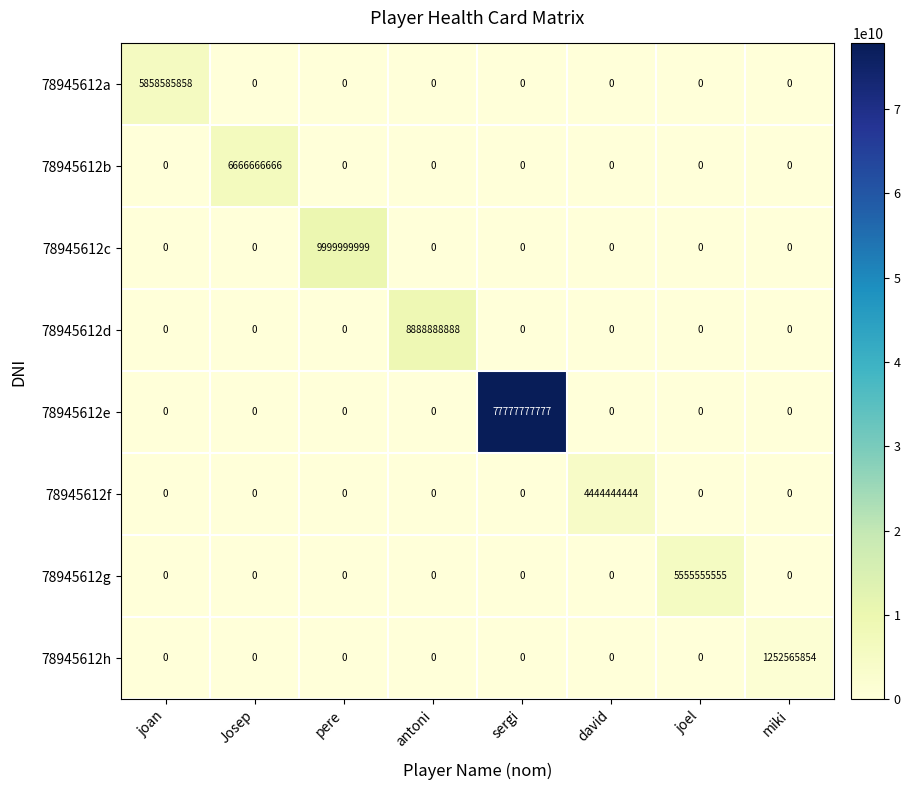

What is the difference between the maximum and minimum values in the 78945612a series?

5858585858